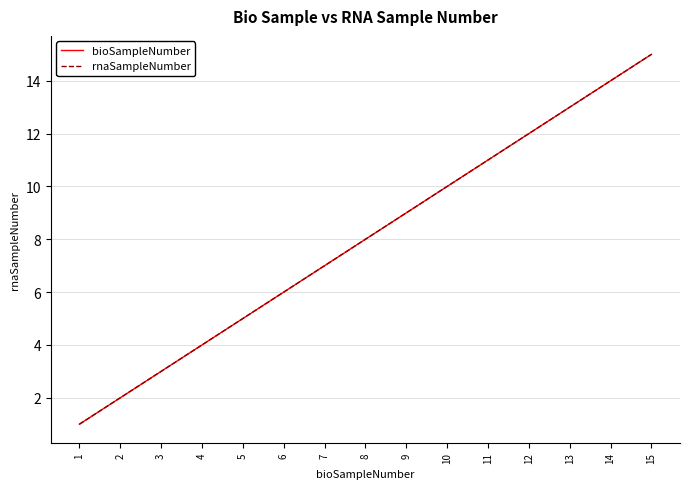

True or false: rnaSampleNumber has more than 1 interior local peaks.

False